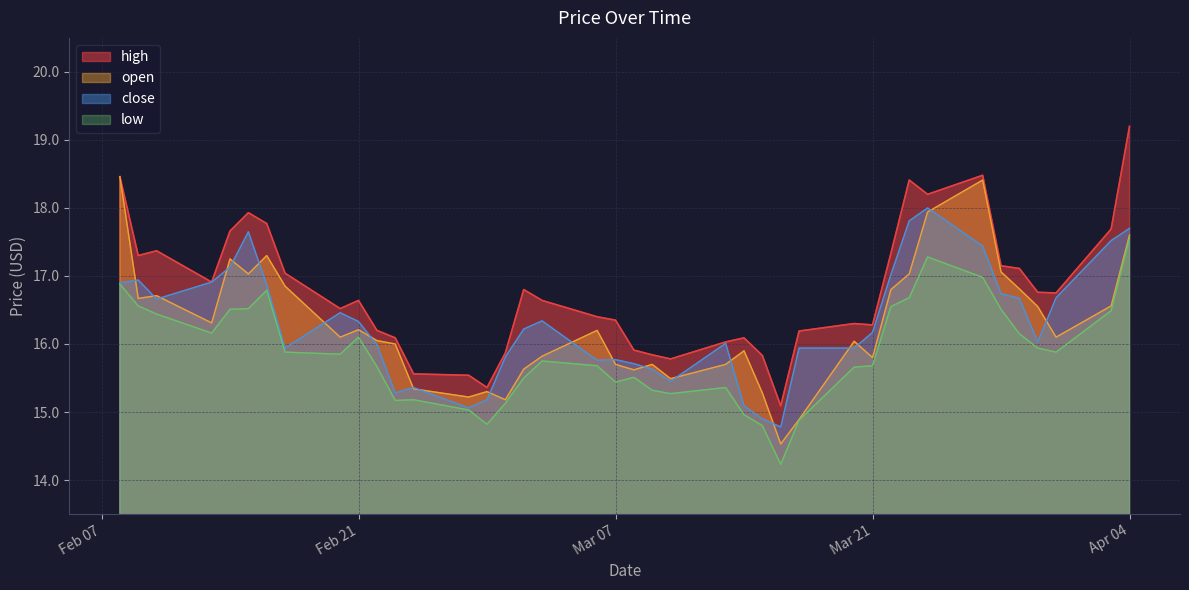

How many values in the open series are below 16?

16